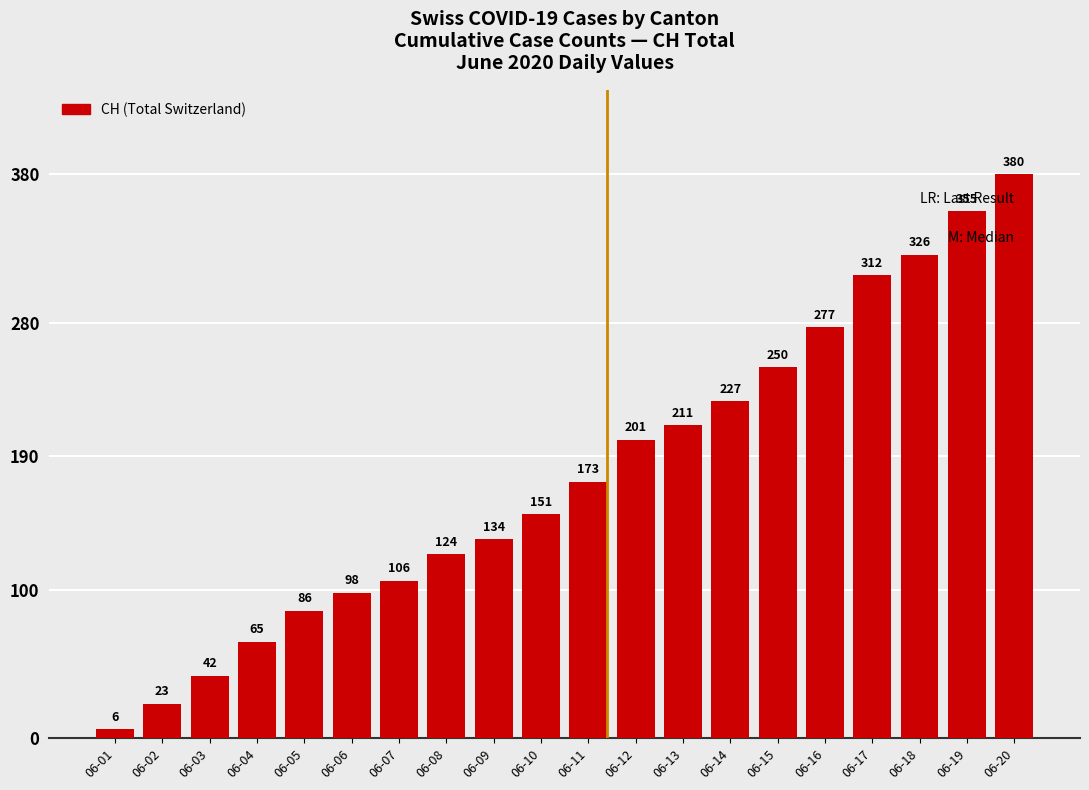

Which label corresponds to the smallest value in the chart?

06-01